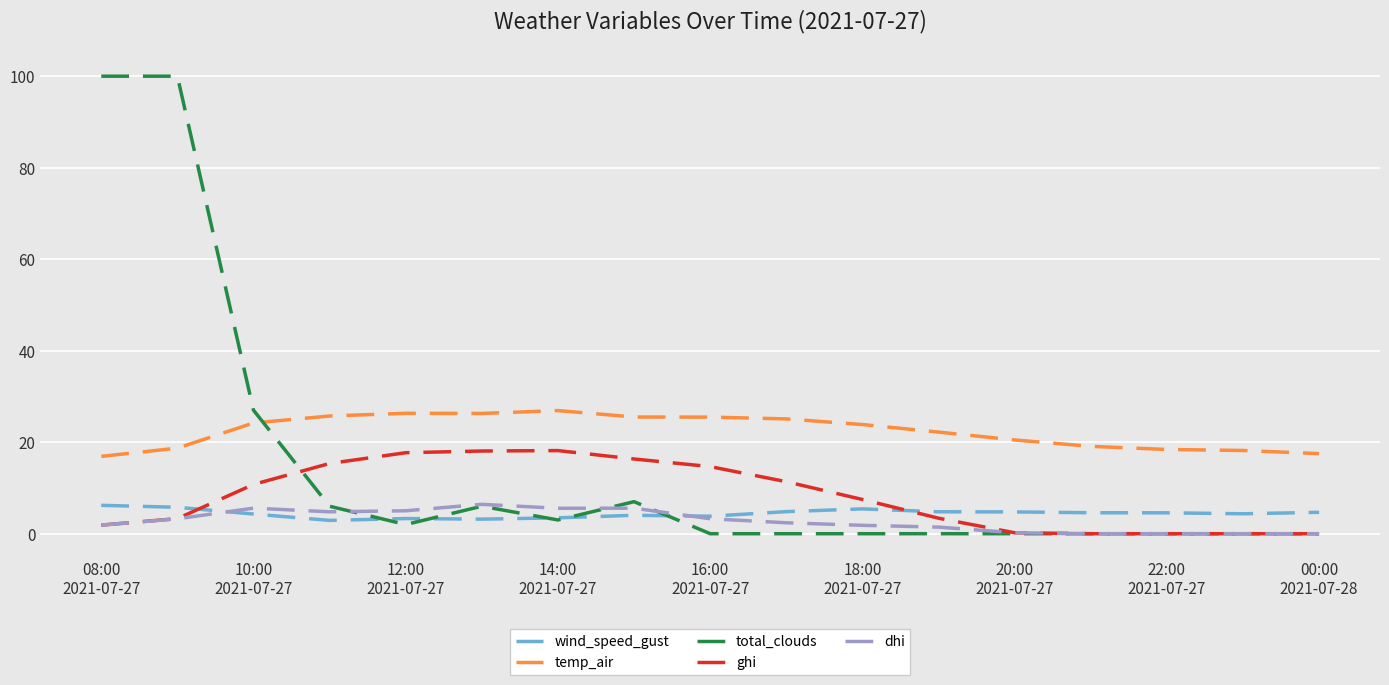

What is the minimum value for temp_air?

16.9